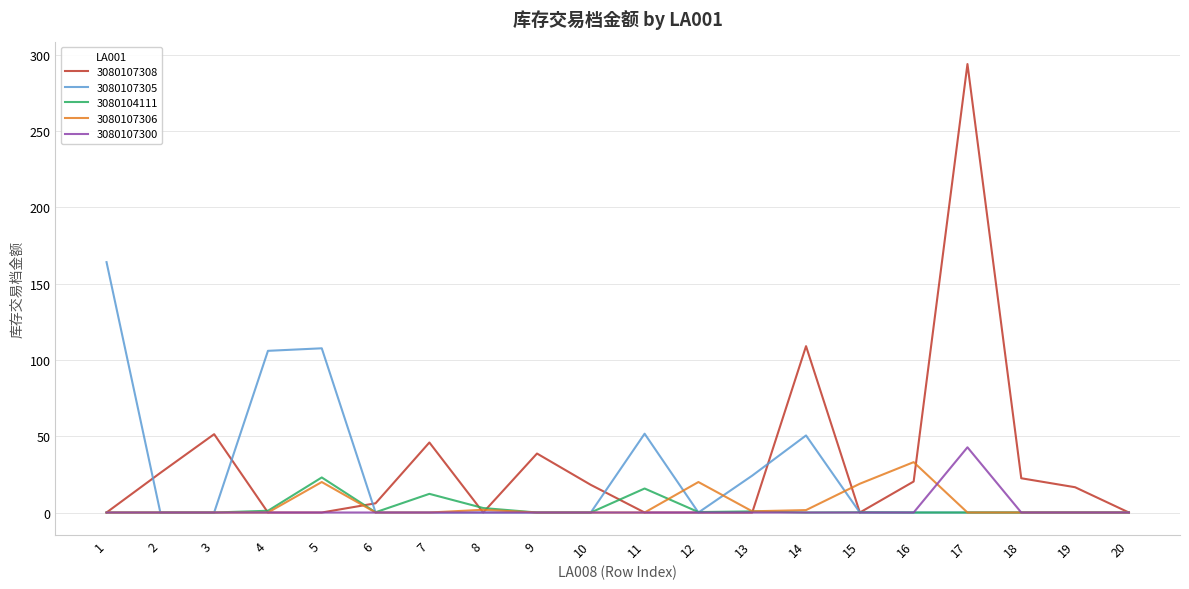

Which series has the largest range (max minus min)?

3080107308